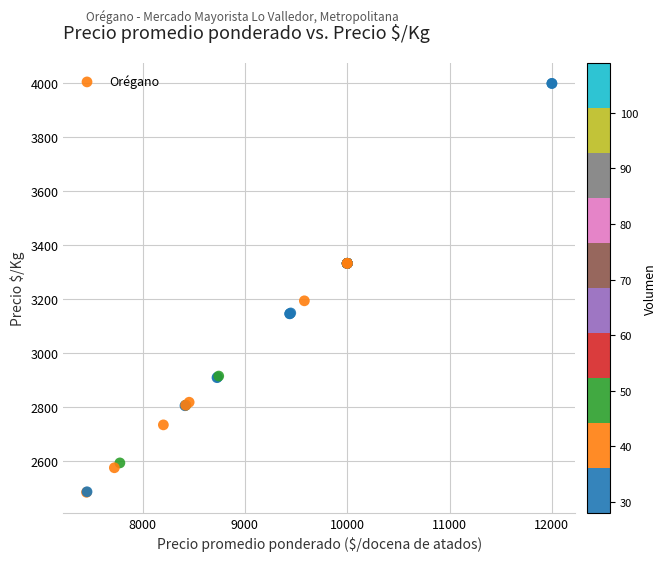

What Y value in the scatter plot is closest to 3242?

3194